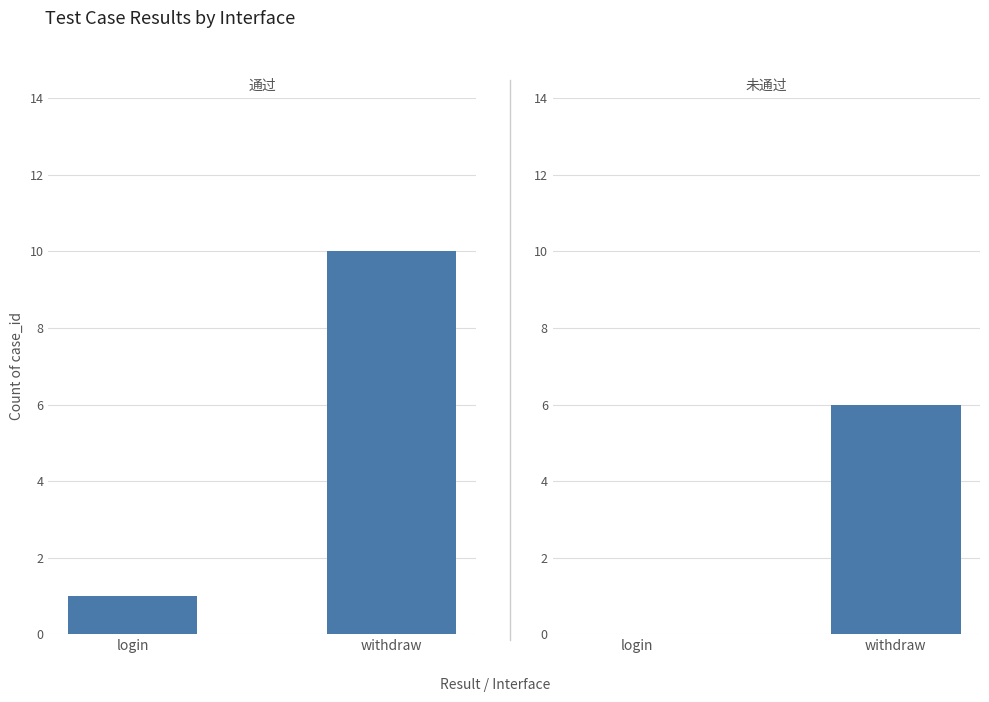

What is the total value across all series at login?

1